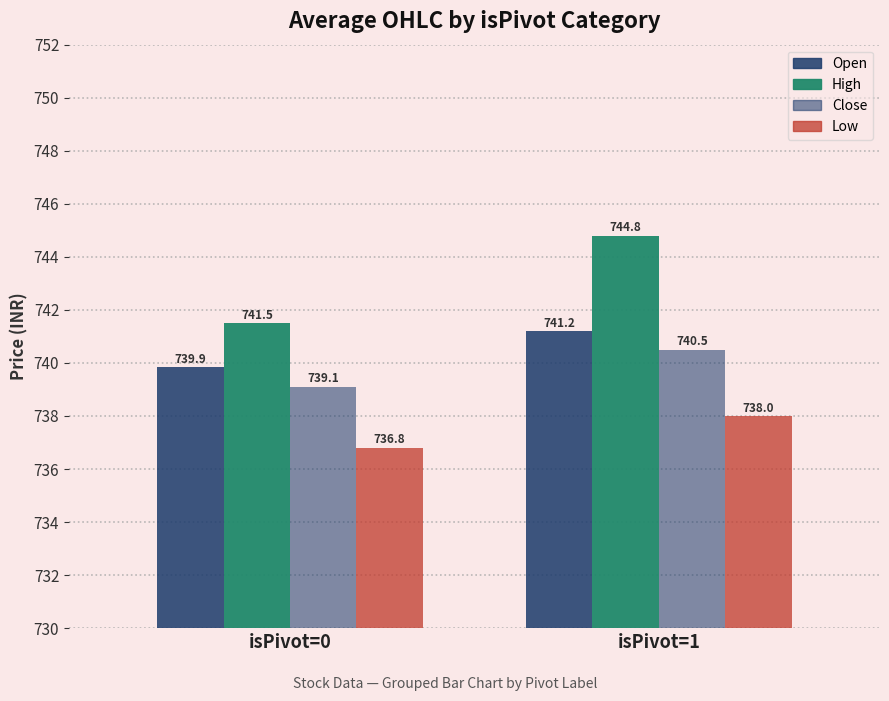

Between isPivot=1 and isPivot=0, which is larger?

isPivot=1